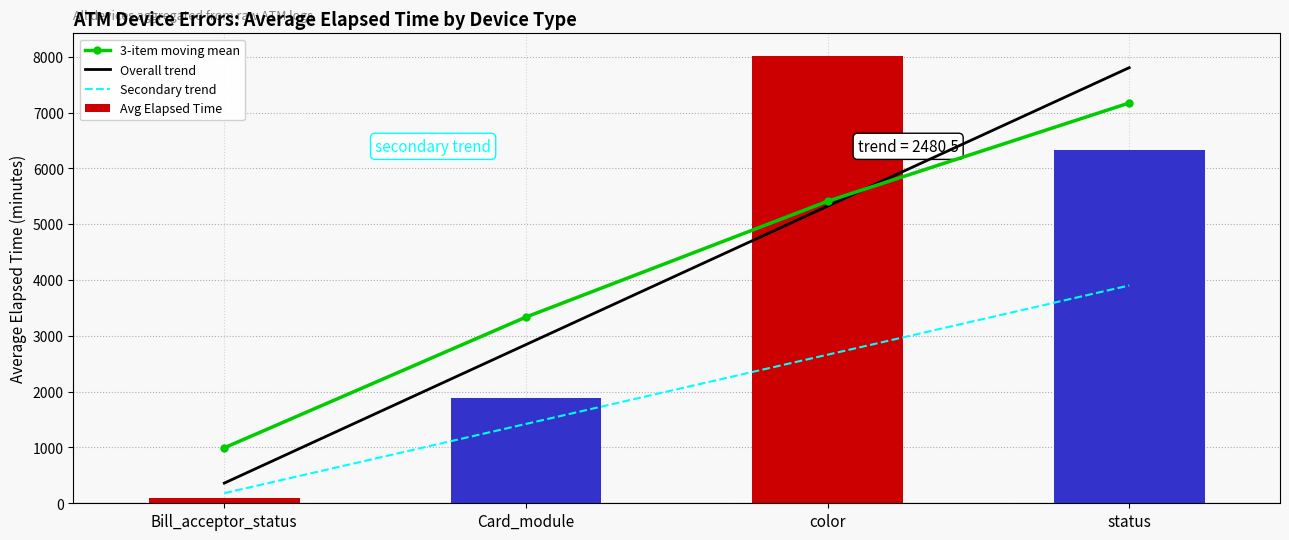

Which series has the widest spread of values?

Avg Elapsed Time